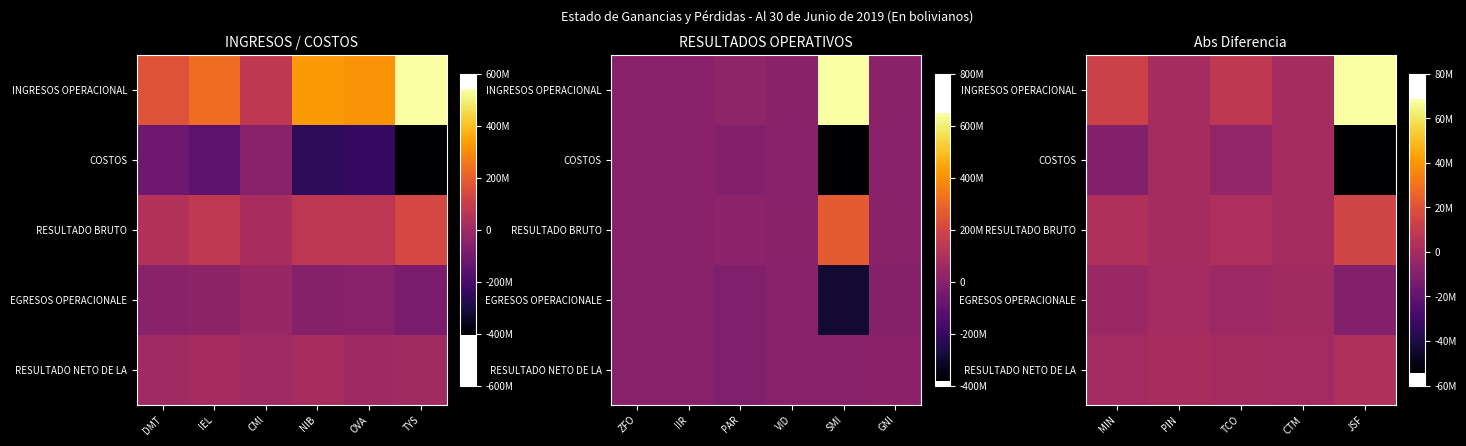

Which series has the largest total across all categories?

INGRESOS OPERACIONAL